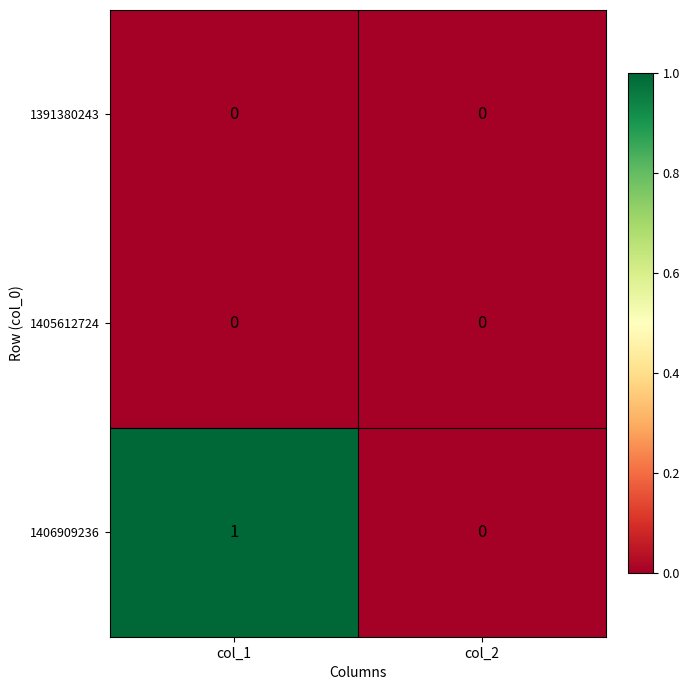

Between col_1 and col_2, which series saw the biggest shift?

1406909236